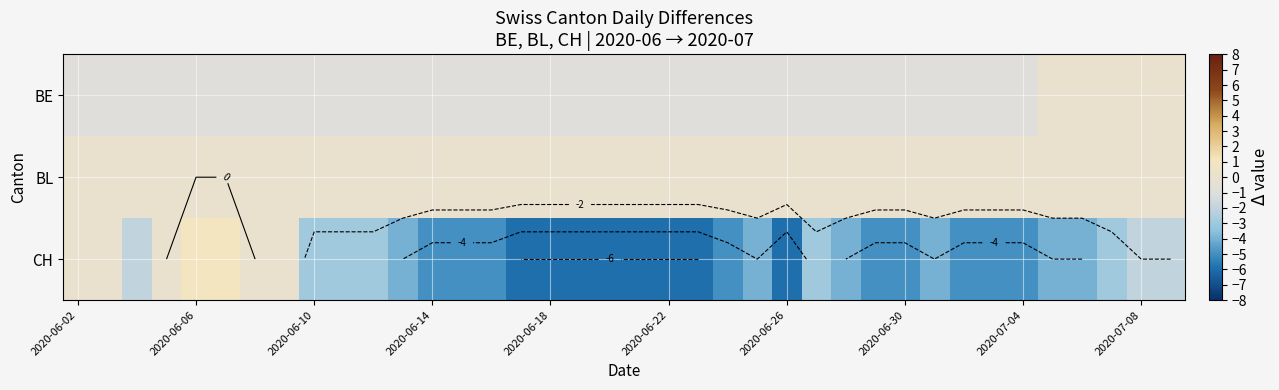

What is the spread (max minus min) of values at 31?

5